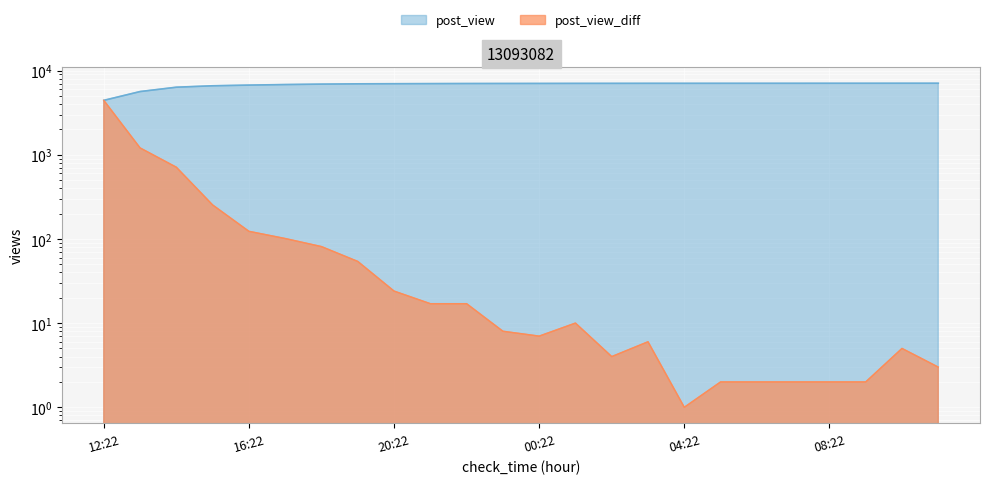

Where is the first local minimum for post_view_diff?

00:22